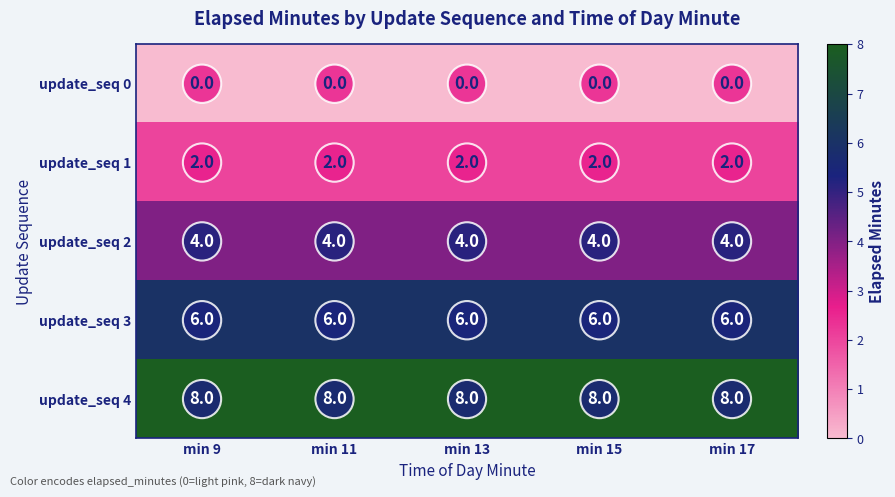

True or false: update_seq 2 has a value of 4 at min 13.

True